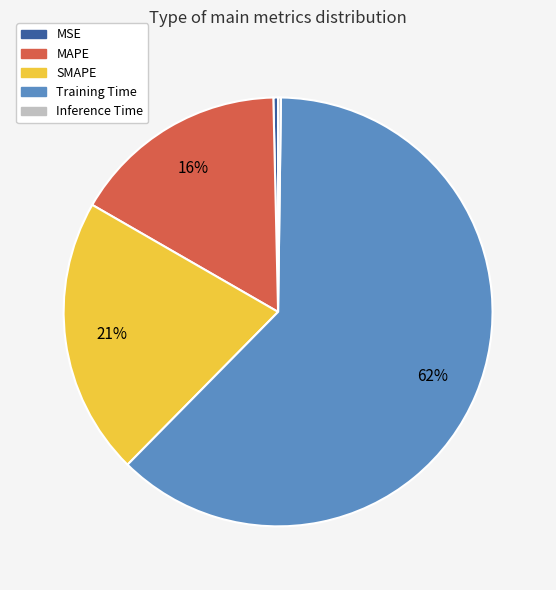

Is it true that MAPE is 16% of the pie?

True